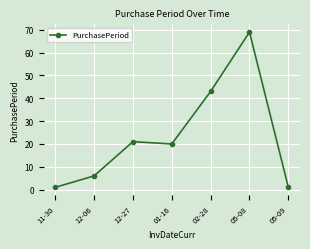

True or false: the data shows 5 at 01-16.

False